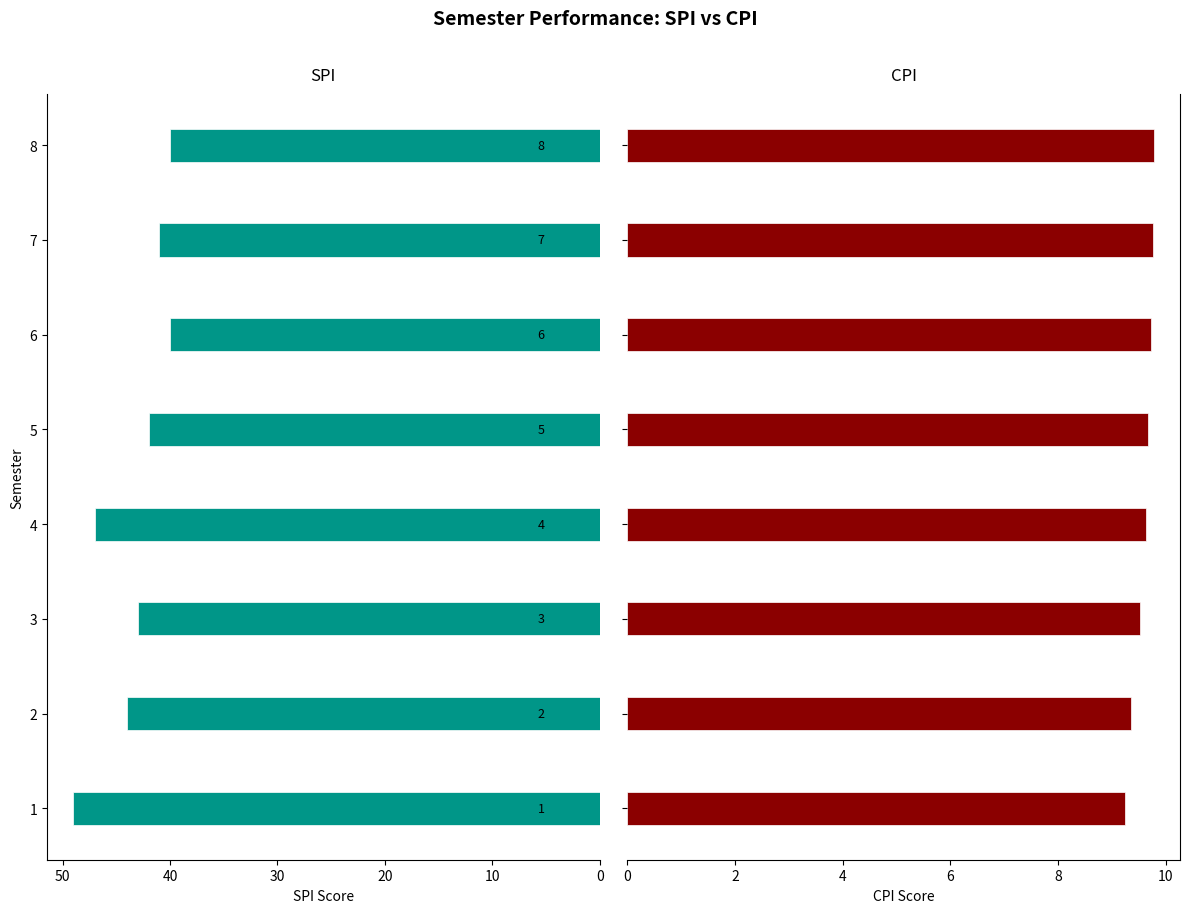

List the series in order of their overall mean, highest first.

SPI, CPI